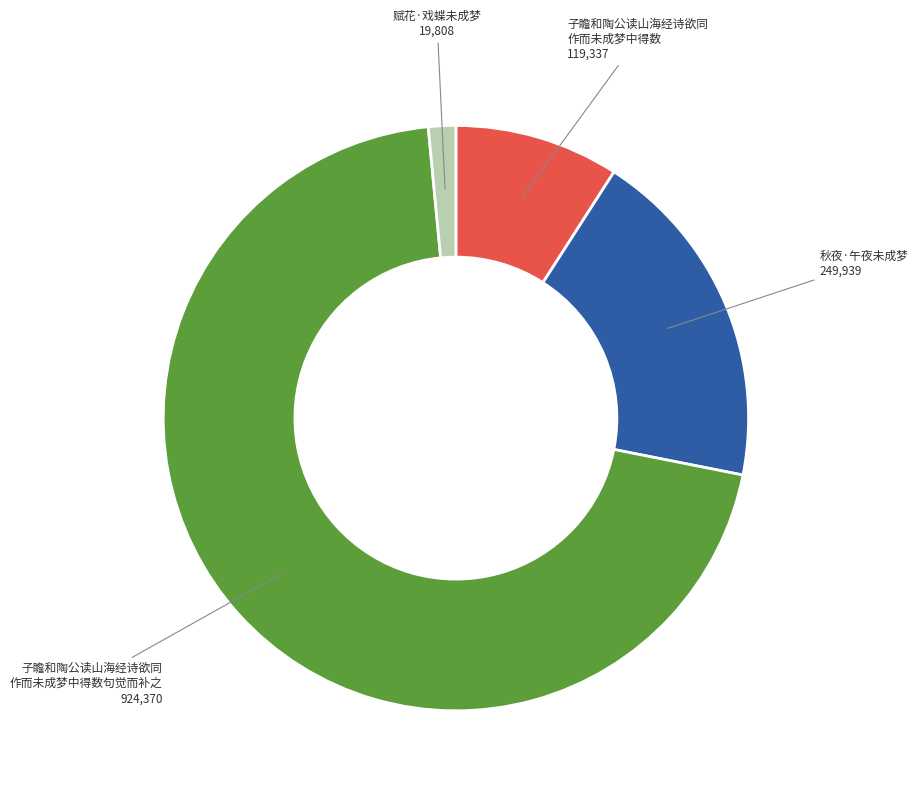

Does any single category account for the majority?

Yes